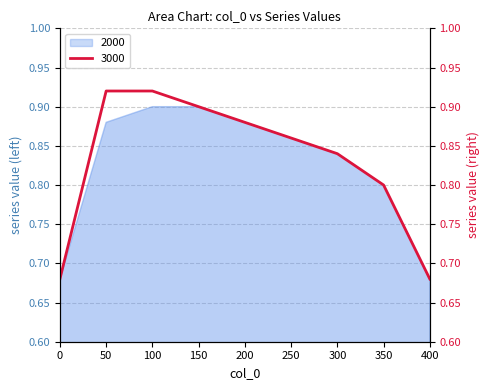

Rank the categories by value from highest to lowest.

50, 100, 150, 200, 250, 300, 350, 0, 400